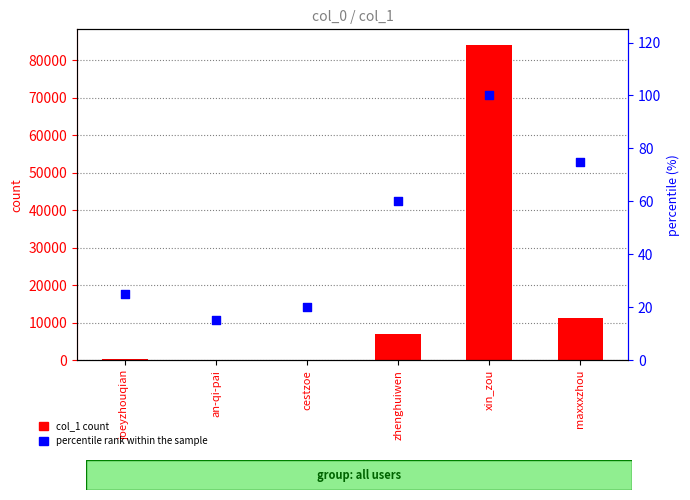

Is the value of col_1 count at maxxxzhou greater than the value of percentile rank within the sample at an-qi-pai?

Yes